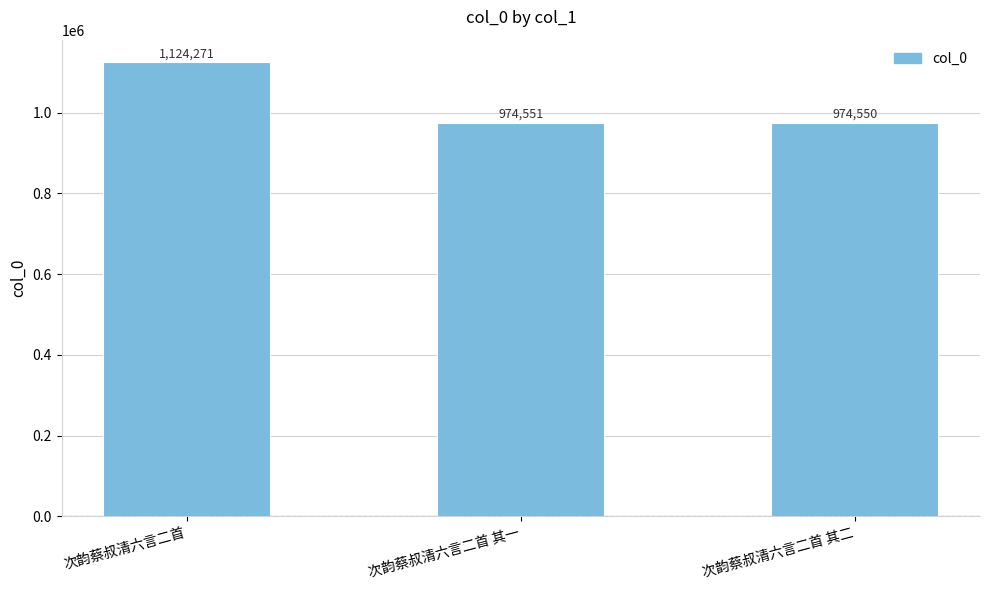

Rank the categories by value from highest to lowest.

次韵蔡叔清六言二首, 次韵蔡叔清六言二首 其一, 次韵蔡叔清六言二首 其二